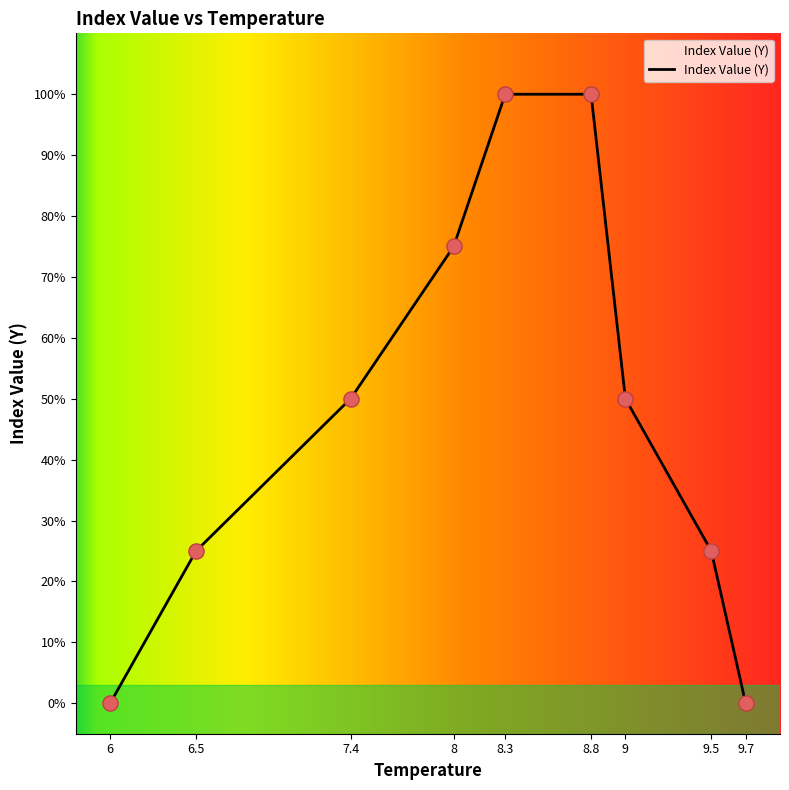

Which has a higher value, 9.5 or 8.8?

8.8